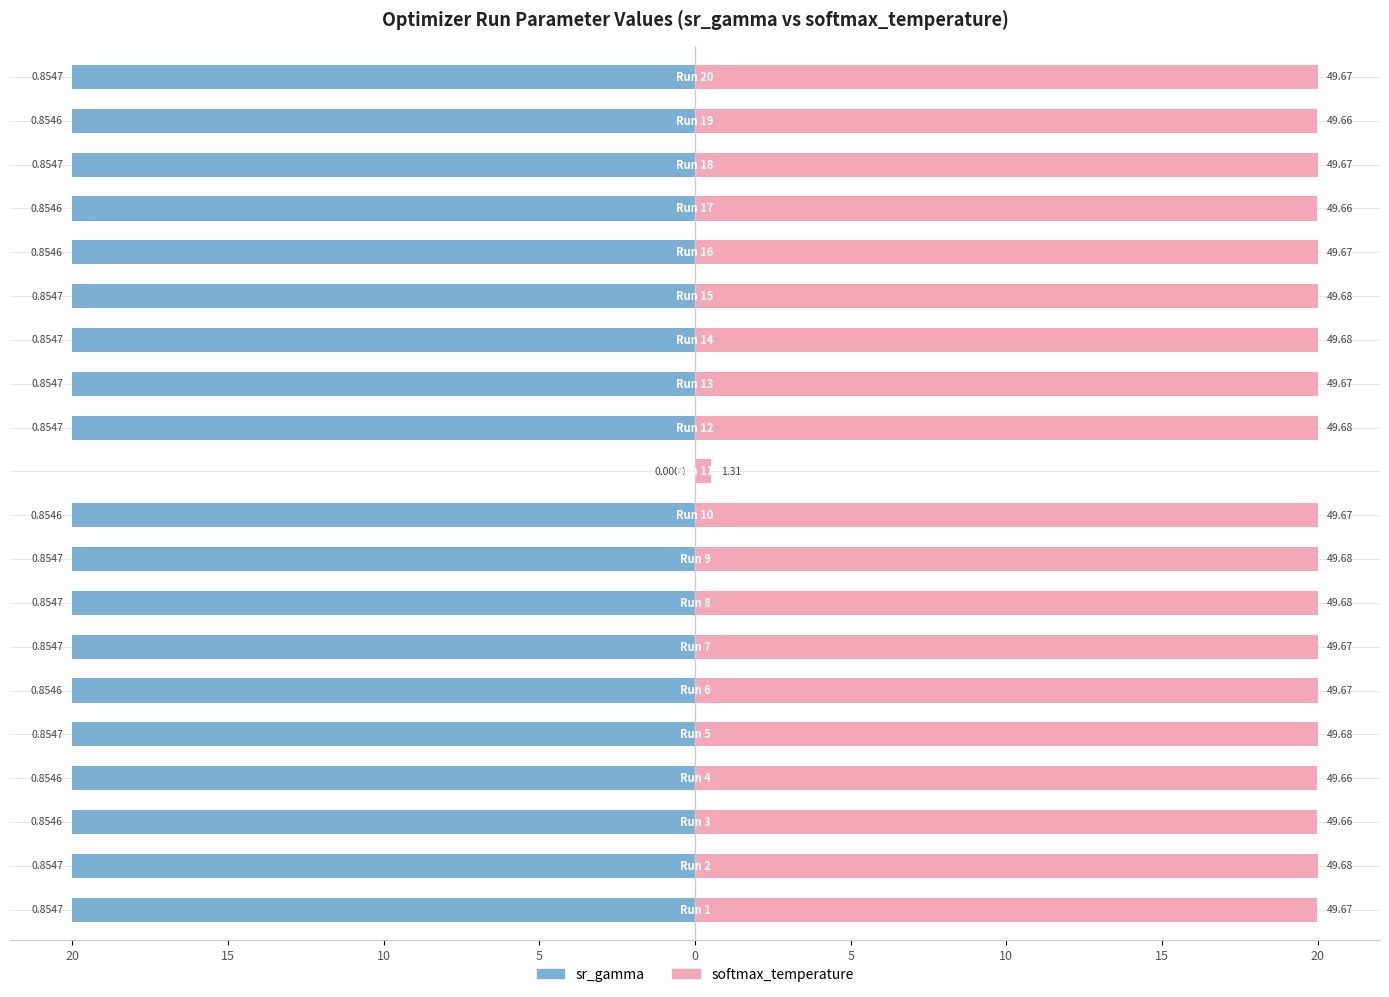

How many bars are there in each group?

2